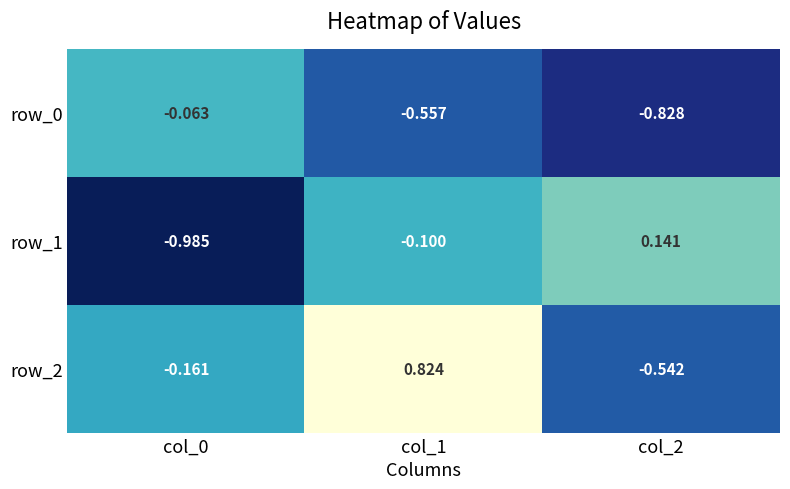

Which series has the widest spread of values?

row_2